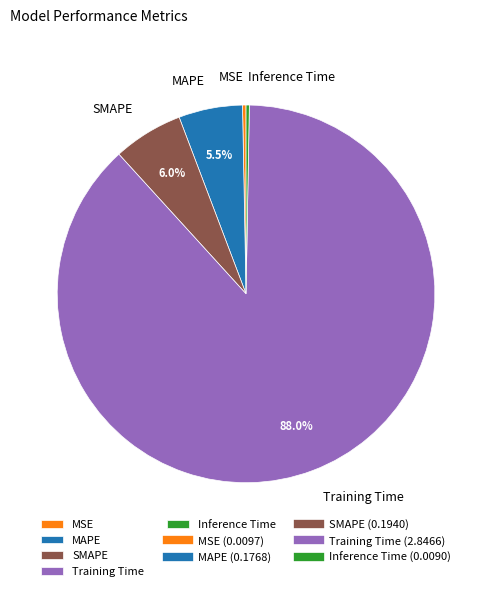

Count the number of slices in the pie.

5